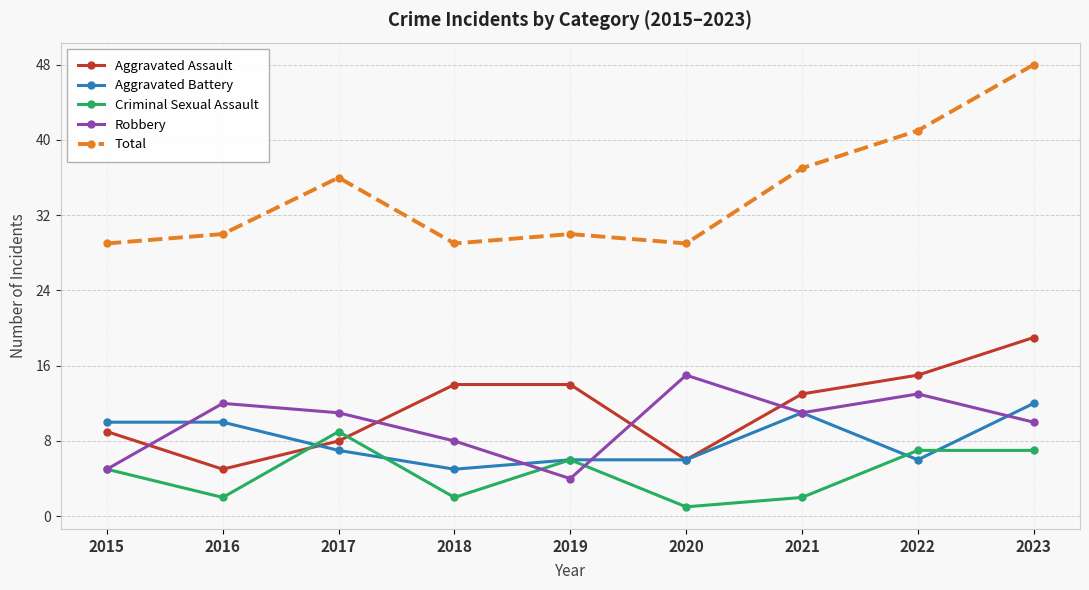

What is the maximum value shown in the chart?

48